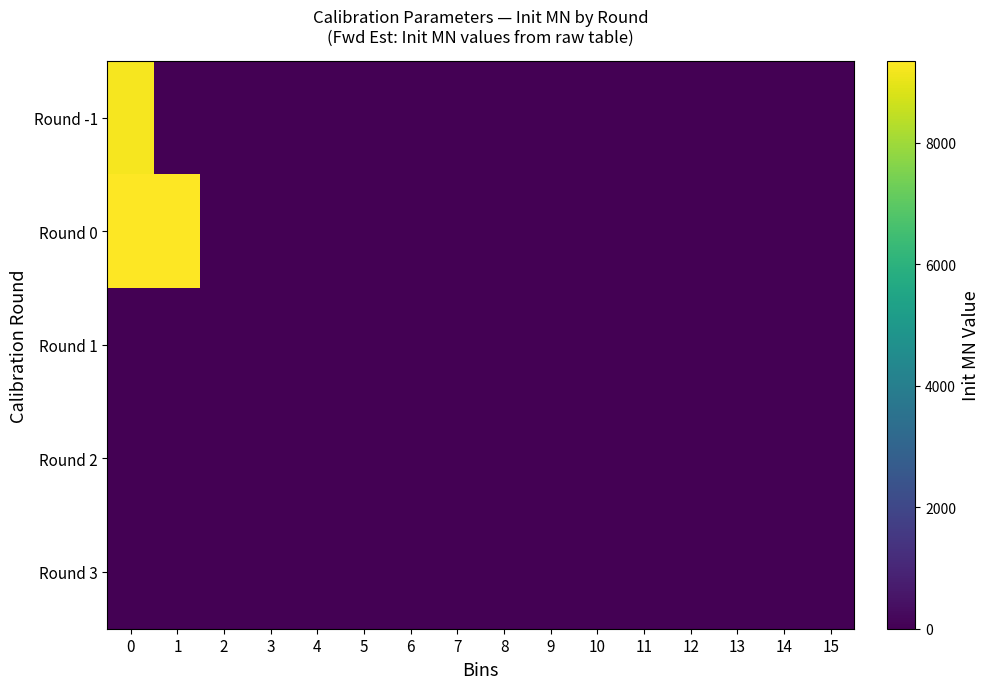

Reading left to right, extract all data points from this chart.

Round -1: 0=9210.6	1=0.0	2=0.0	3=0.0	4=0.0	5=0.0	6=0.0	7=0.0	8=0.0	9=0.0	10=0.0	11=0.0	12=0.0	13=0.0	14=0.0	15=0.0
Round 0: 0=9345.0	1=9345.0	2=0.0	3=0.0	4=0.0	5=0.0	6=0.0	7=0.0	8=0.0	9=0.0	10=0.0	11=0.0	12=0.0	13=0.0	14=0.0	15=0.0
Round 1: 0=0.0	1=0.0	2=0.0	3=0.0	4=0.0	5=0.0	6=0.0	7=0.0	8=0.0	9=0.0	10=0.0	11=0.0	12=0.0	13=0.0	14=0.0	15=0.0
Round 2: 0=0.0	1=0.0	2=0.0	3=0.0	4=0.0	5=0.0	6=0.0	7=0.0	8=0.0	9=0.0	10=0.0	11=0.0	12=0.0	13=0.0	14=0.0	15=0.0
Round 3: 0=0.0	1=0.0	2=0.0	3=0.0	4=0.0	5=0.0	6=0.0	7=0.0	8=0.0	9=0.0	10=0.0	11=0.0	12=0.0	13=0.0	14=0.0	15=0.0